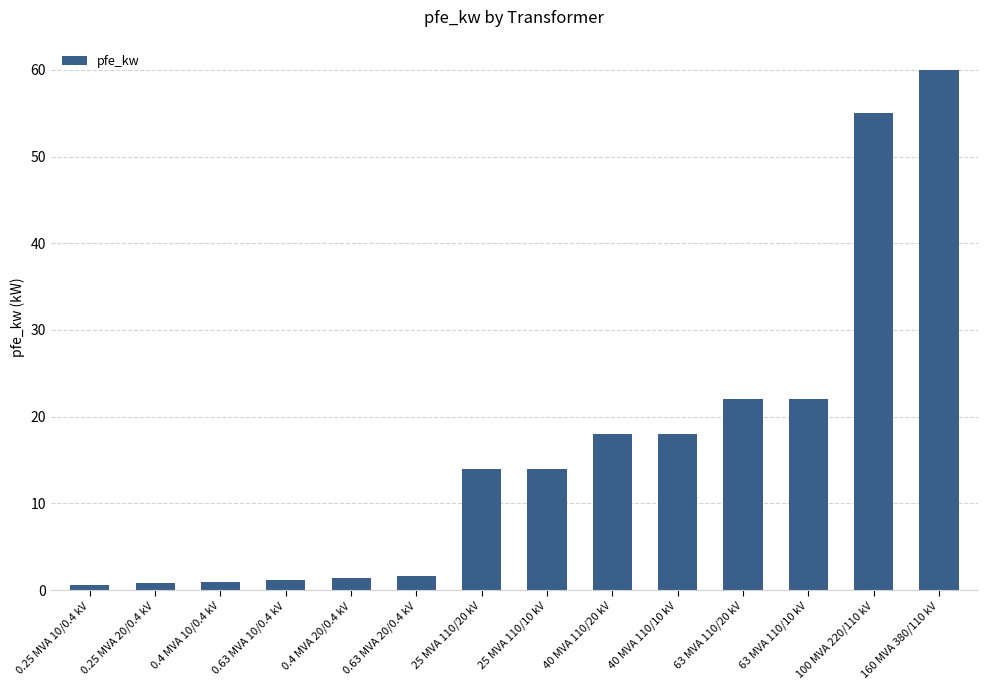

What is the value of the 13th bar from the left?

55.0